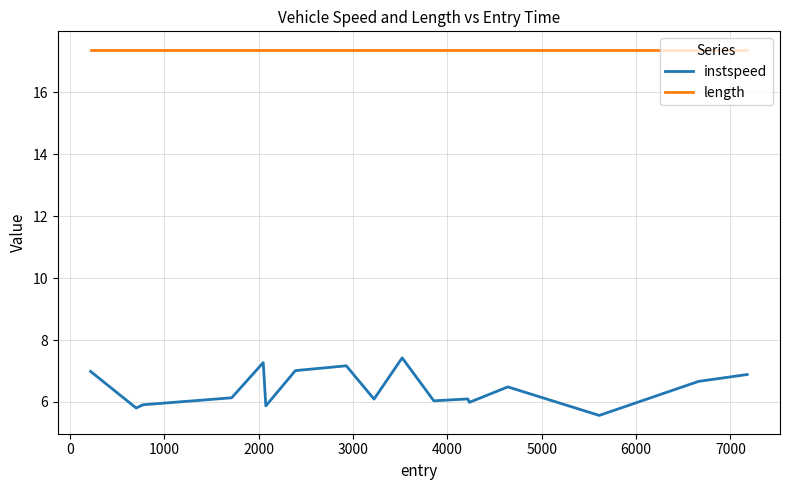

Rank the series by their maximum value, from lowest to highest.

instspeed, length